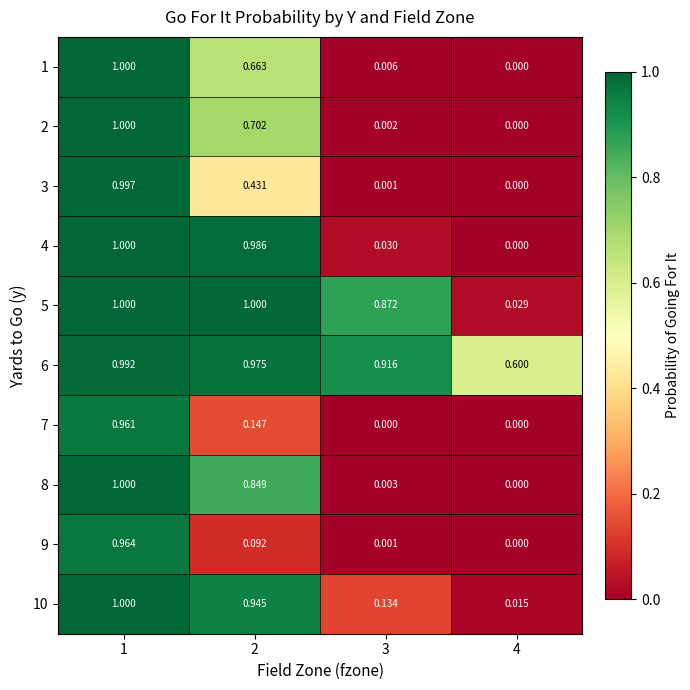

What is the total value across all series at 4?

0.6